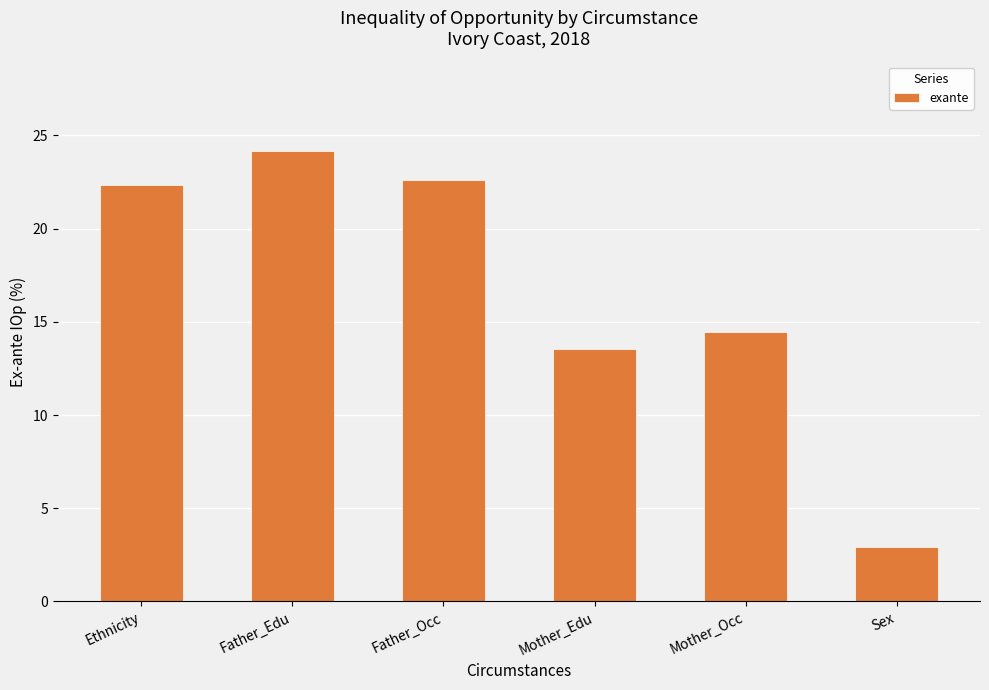

What is the difference between the maximum and minimum values?

21.2